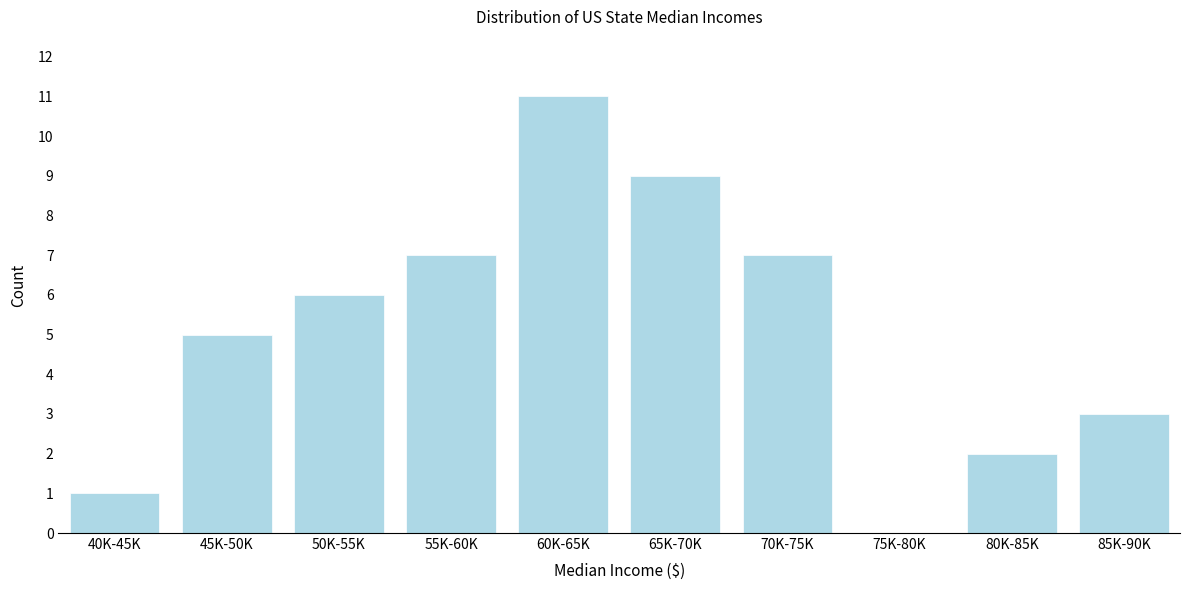

Reading left to right, list all the values displayed in this chart.

40K-45K=1	45K-50K=5	50K-55K=6	55K-60K=7	60K-65K=11	65K-70K=9	70K-75K=7	75K-80K=0	80K-85K=2	85K-90K=3